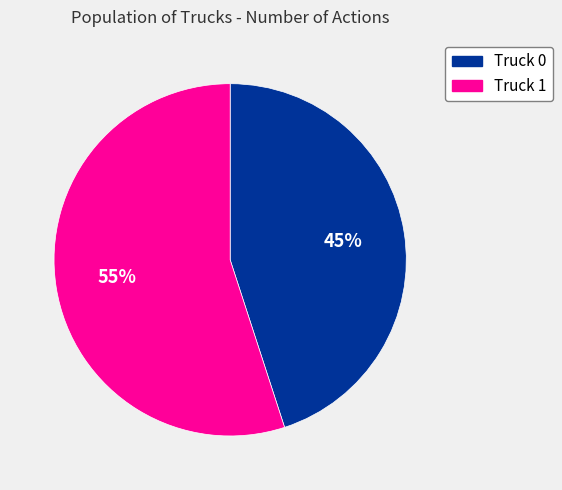

True or false: Truck 0 accounts for 45% of the total.

True